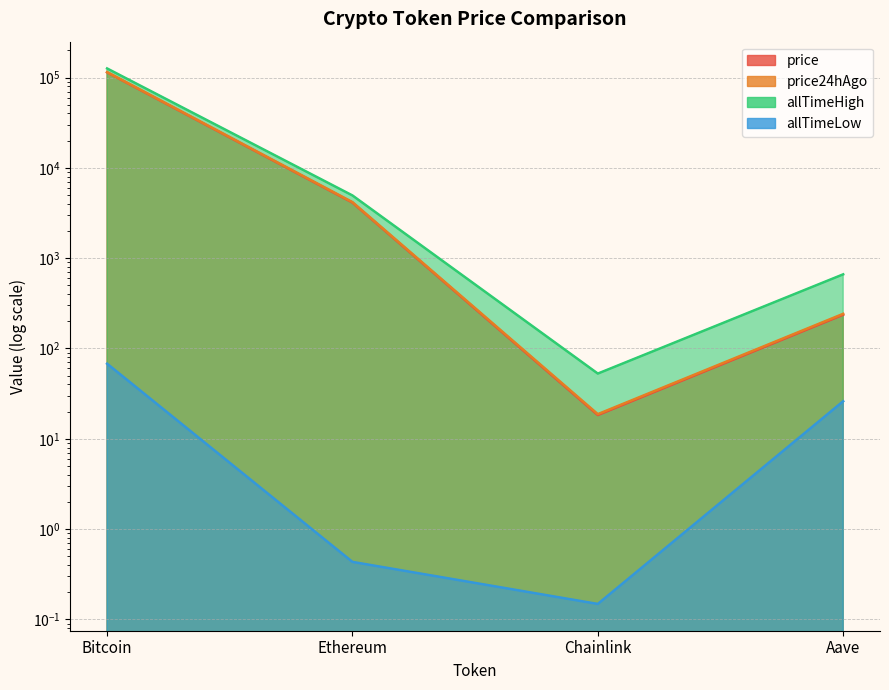

Reading left to right, transcribe all the data shown in this chart.

price: Bitcoin=114185.0	Ethereum=4124.7	Chainlink=18.3	Aave=236.4
price24hAgo: Bitcoin=114962.0	Ethereum=4172.7	Chainlink=18.7	Aave=241.9
allTimeHigh: Bitcoin=126080.0	Ethereum=4946.1	Chainlink=52.7	Aave=661.7
allTimeLow: Bitcoin=67.8	Ethereum=0.4	Chainlink=0.1	Aave=26.0